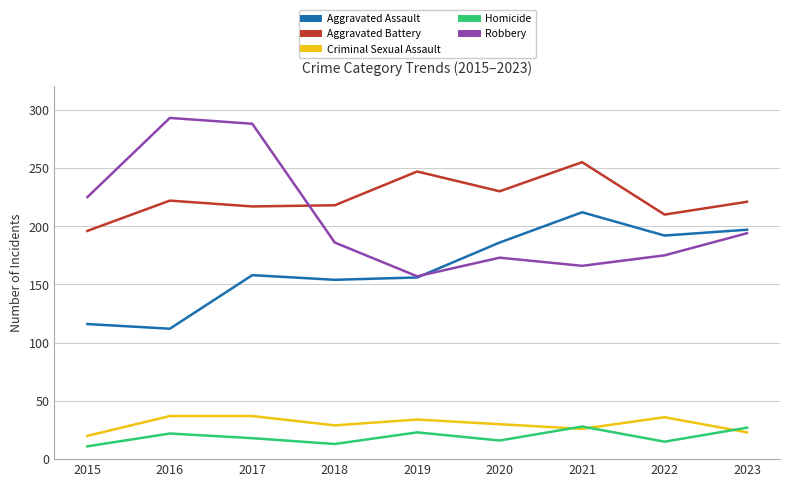

How many times do Robbery and Aggravated Battery cross each other?

1